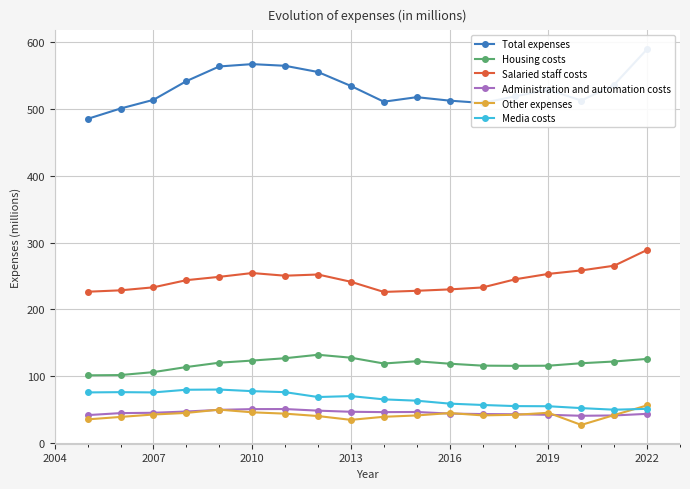

Reading right to left, list all the values displayed in this chart.

Total expenses: 589.6	536.4	512.6	529.0	519.0	509.0	512.5	517.7	510.9	534.5	555.4	564.7	567.2	563.7	541.7	513.7	500.7	485.2
Housing costs: 125.7	121.8	119.2	115.5	115.3	115.6	118.5	122.2	118.8	127.5	131.9	126.7	123.2	120.0	113.5	105.9	101.5	101.1
Salaried staff costs: 288.9	265.3	258.2	253.0	245.0	232.7	229.8	227.7	226.0	241.2	252.1	250.3	254.3	248.6	243.6	232.9	228.4	226.3
Administration and automation costs: 43.4	41.0	40.5	42.0	42.8	43.1	43.8	46.2	46.0	46.5	48.2	50.6	50.5	49.4	46.9	45.0	44.5	41.5
Other expenses: 56.1	41.6	26.8	45.0	42.0	41.1	44.6	41.0	39.0	34.4	40.1	43.7	45.7	49.7	44.8	42.4	38.8	35.1
Media costs: 50.9	49.6	52.0	54.8	55.0	56.7	58.7	63.1	65.1	70.0	68.6	75.9	77.4	79.8	79.5	75.5	75.9	75.5